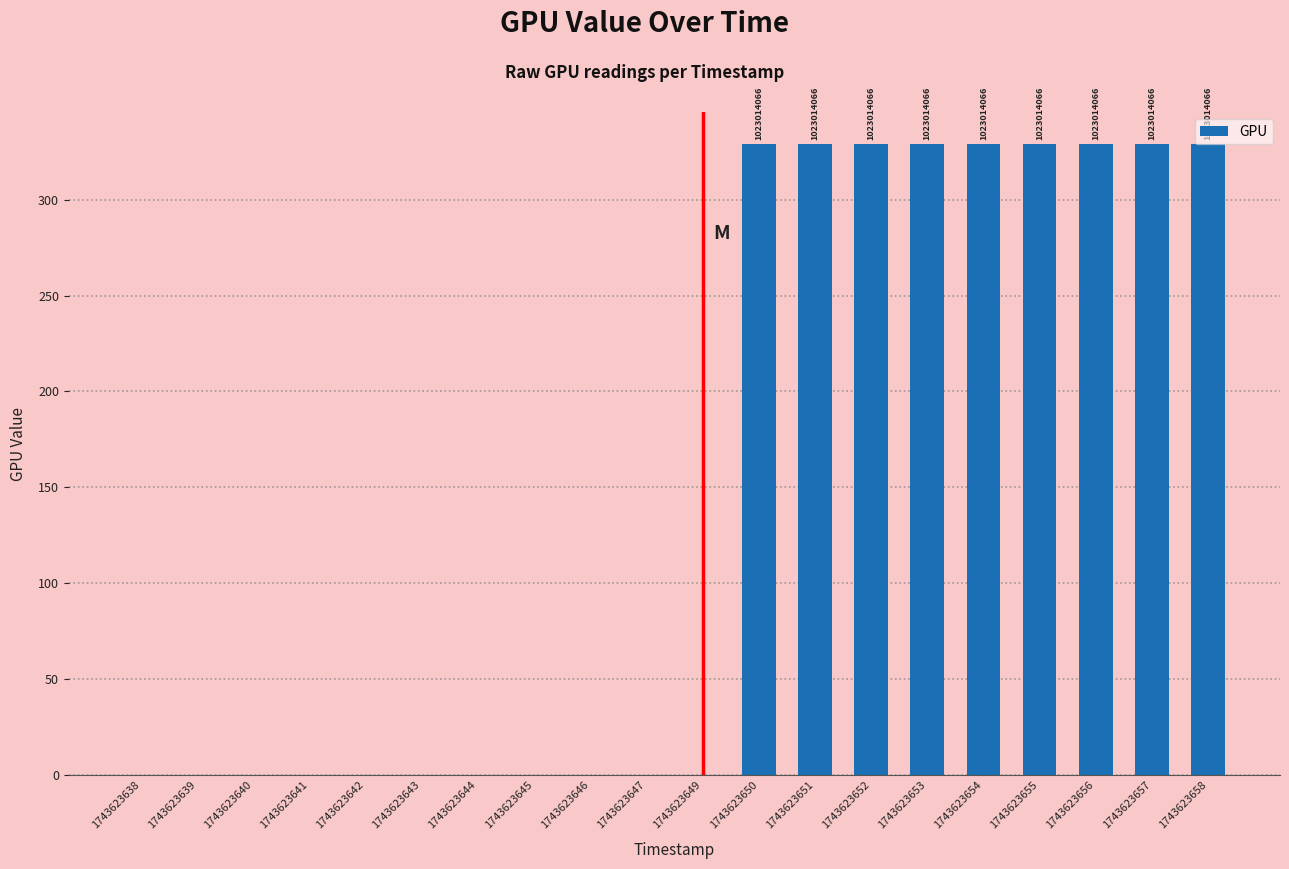

What is the sum of all values?

2961